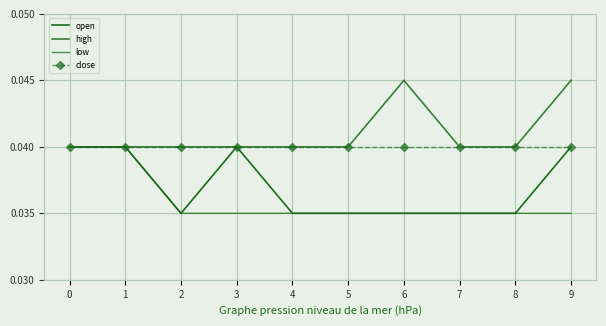

List the labels in order of low value, largest first.

0, 1, 2, 3, 4, 5, 6, 7, 8, 9